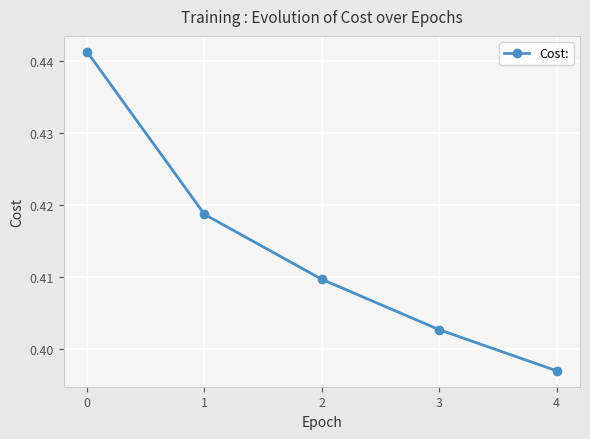

True or false: there are more than 0 points higher than both neighbors.

False